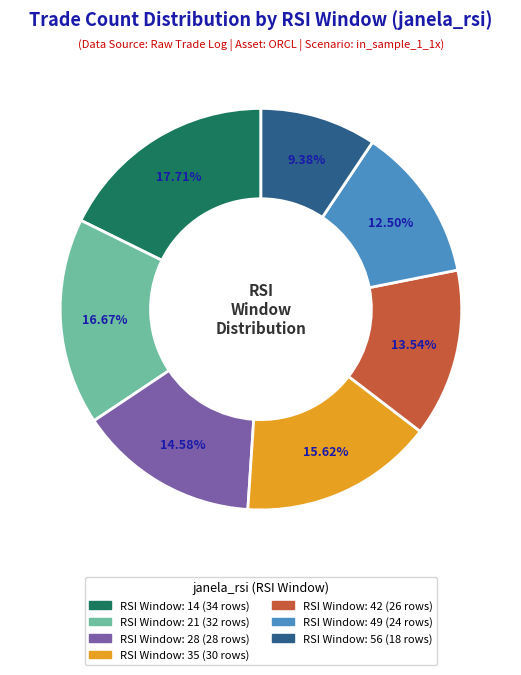

How many slices are in this pie chart?

7